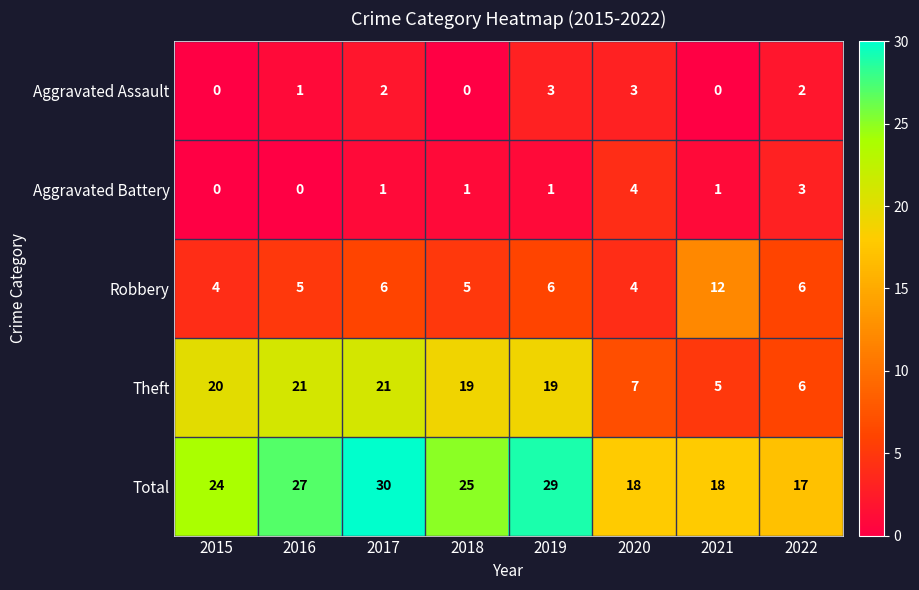

Which series has the largest total across all categories?

Total